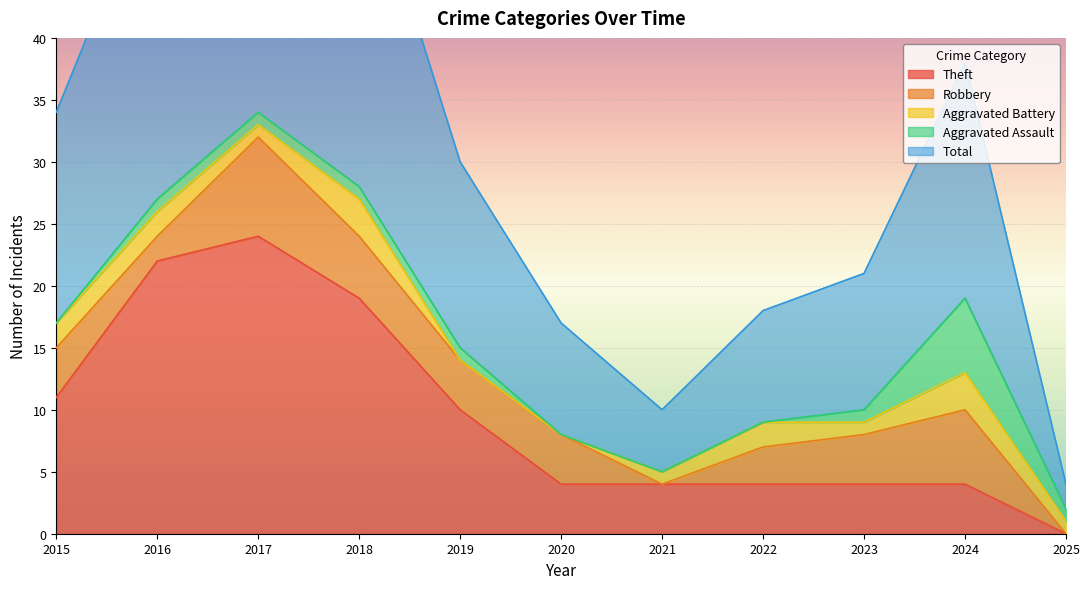

Where is Theft nearest to the value 12?

2015